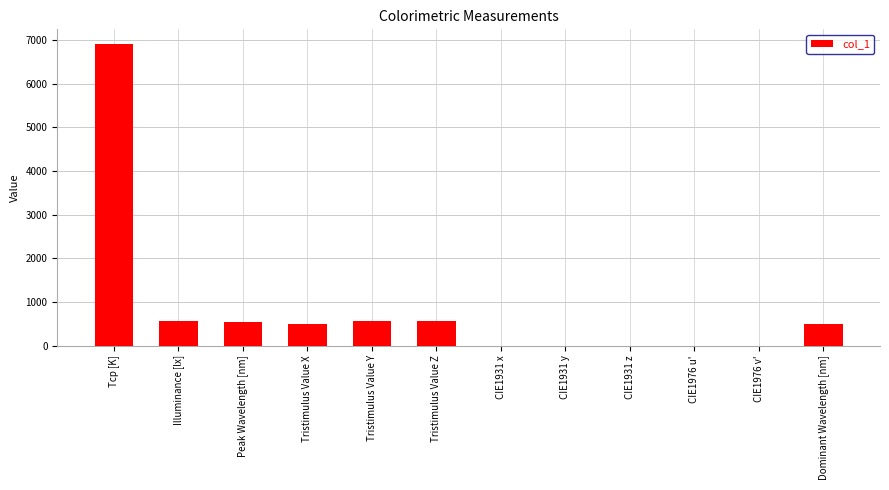

Count the number of categories in the chart.

12